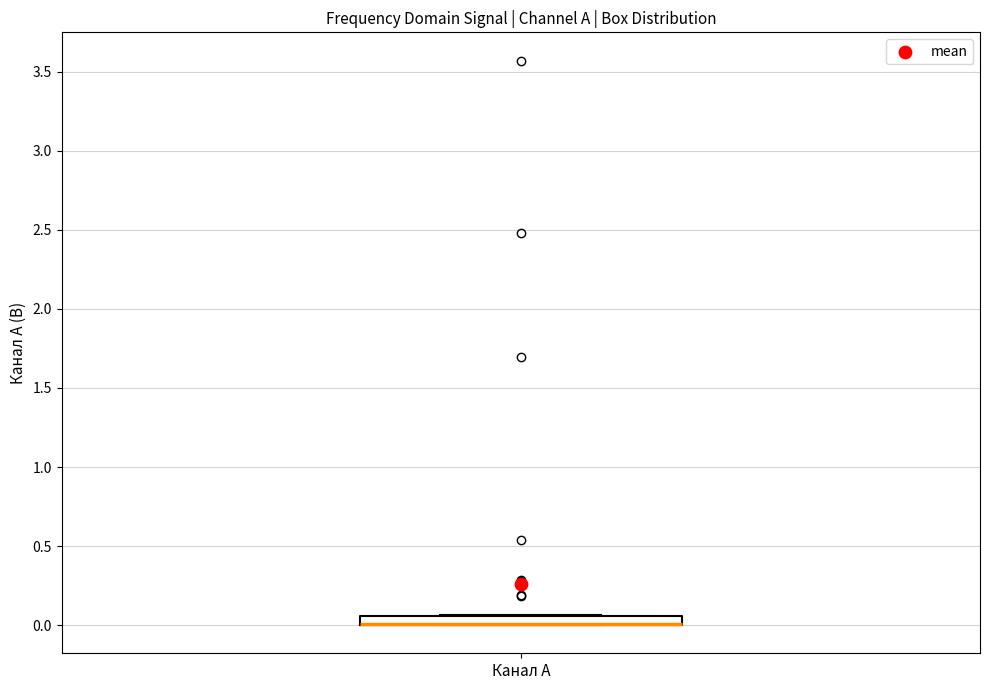

Where is the lower edge of the box for Канал A on the y-axis? The values are not printed on the chart, so give them approximately, as read against the axis.

0.00